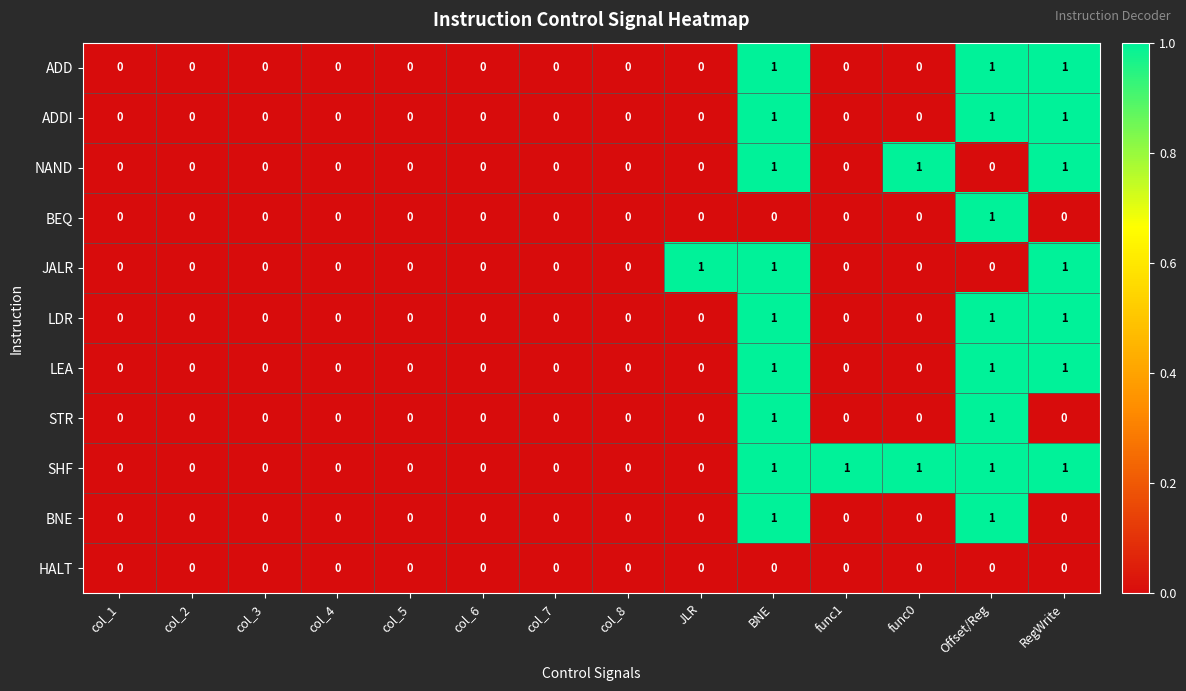

What is the difference between the highest and lowest values at JLR?

1